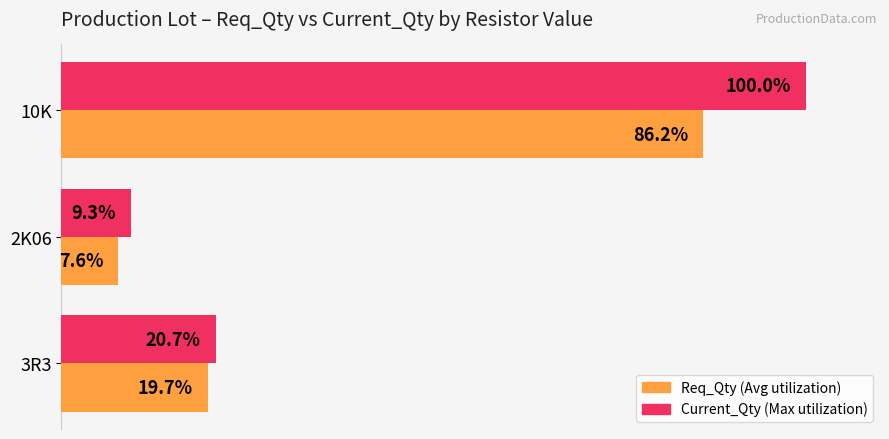

At which category is the sum across all series the highest?

10K